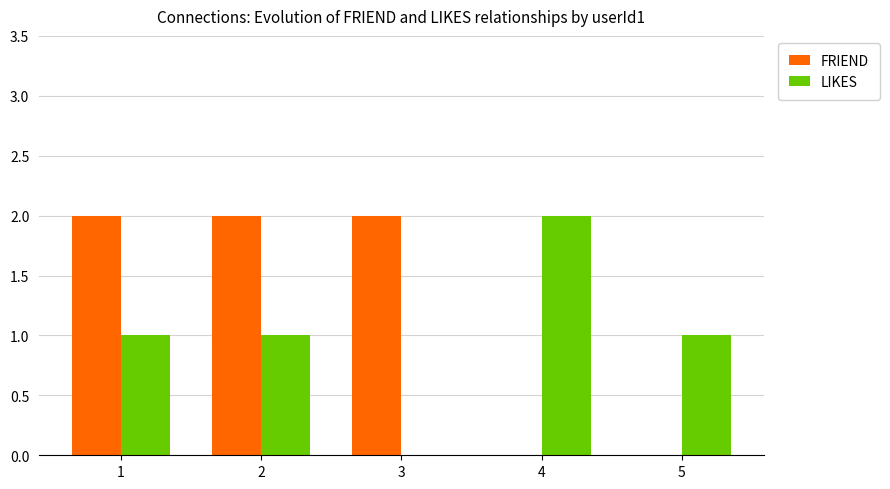

What are all the series names shown in the legend?

FRIEND, LIKES